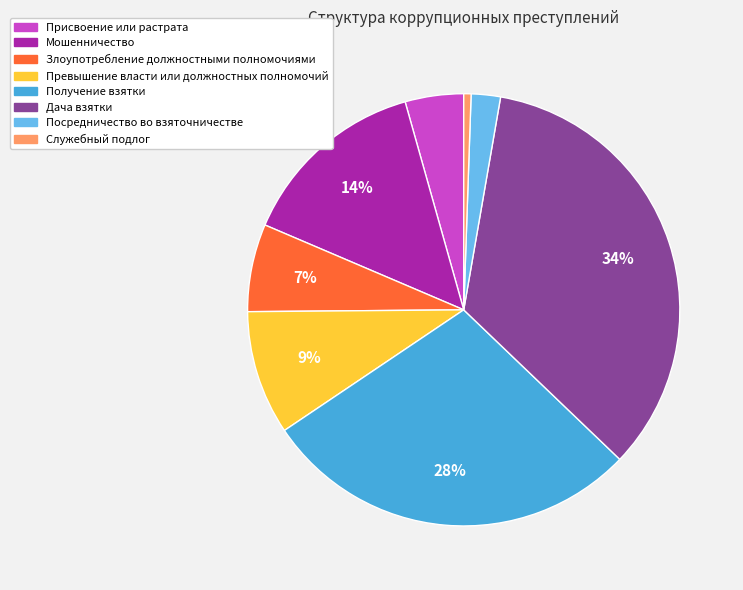

Which has a higher value, Дача взятки or Злоупотребление должностными полномочиями?

Дача взятки